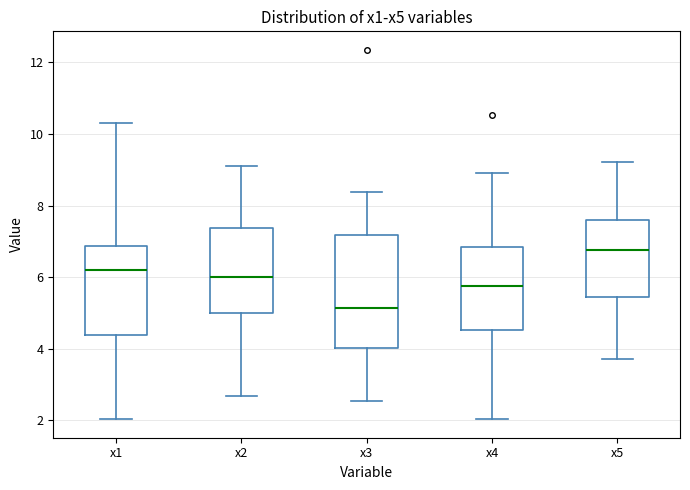

Reading left to right, transcribe this box plot: for each box, give where its median line is, the range the box spans, and where its two whiskers end, as read against the y-axis. The values are not printed on the chart, so give them approximately, as read against the axis.

x1: median 6.2, box 4.4 to 6.8, whiskers 2.0 to 10.4
x2: median 6.0, box 5.0 to 7.4, whiskers 2.6 to 9.2
x3: median 5.2, box 4.0 to 7.2, whiskers 2.6 to 8.4
x4: median 5.8, box 4.6 to 6.8, whiskers 2.0 to 9.0
x5: median 6.8, box 5.4 to 7.6, whiskers 3.8 to 9.2